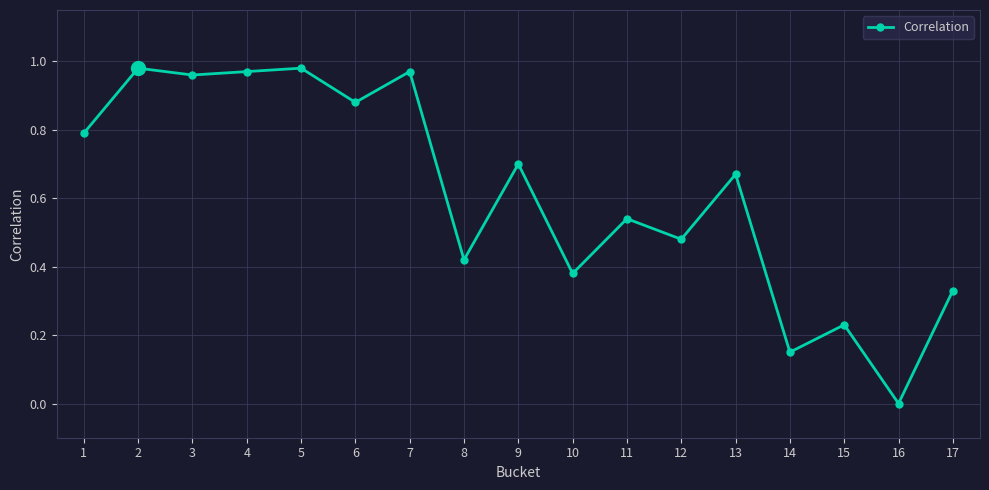

What is the change in value from 10 to 11?

+0.2